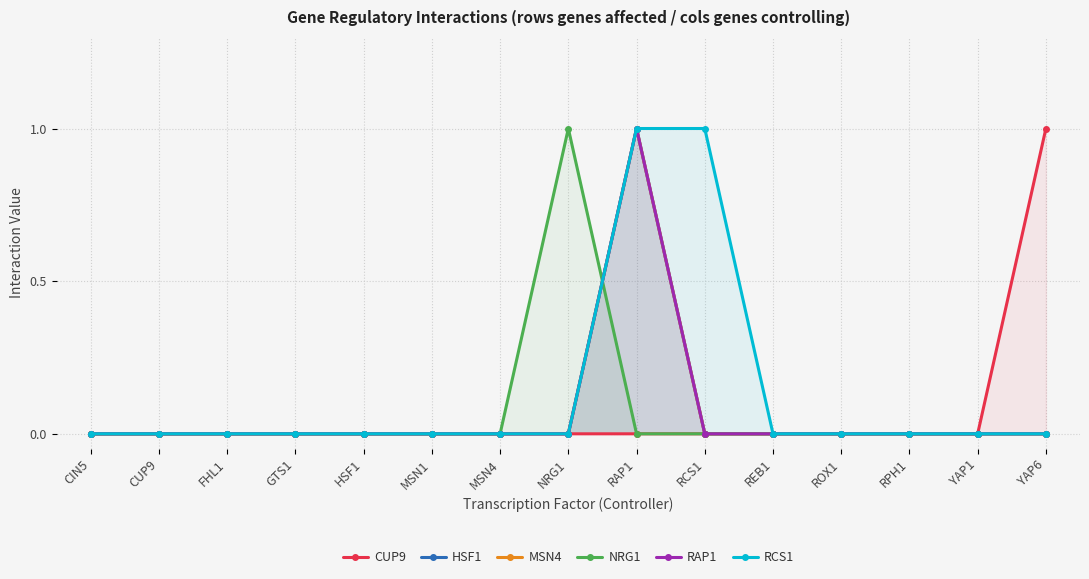

Where is the first local maximum for MSN4?

RAP1